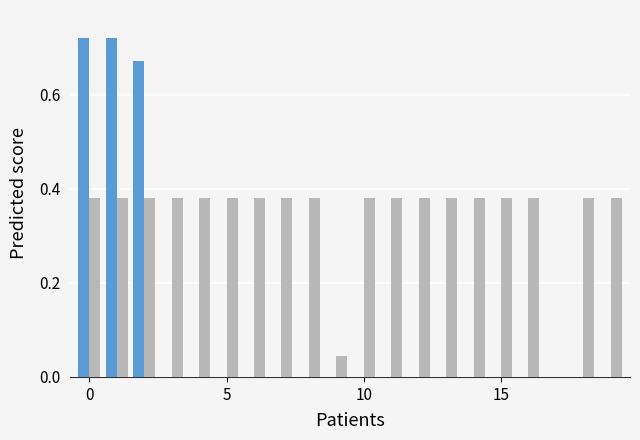

How many series are shown in this chart?

2